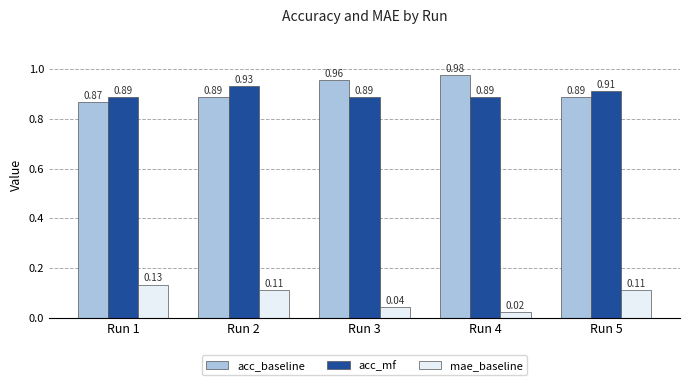

List the series in order of their peak value, lowest first.

mae_baseline, acc_mf, acc_baseline